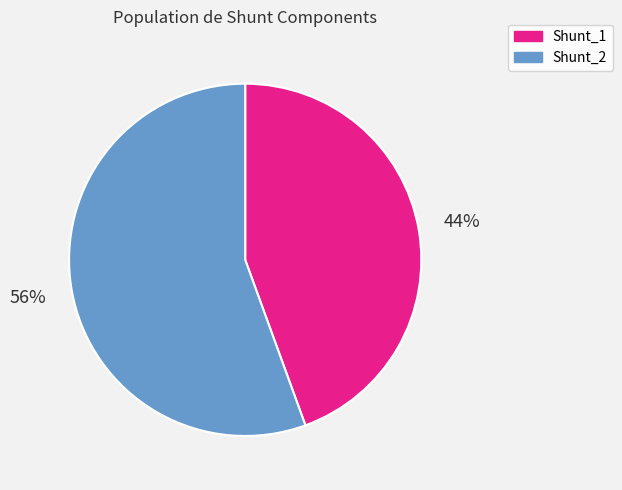

Combined, do Shunt_2 and Shunt_1 account for over 50%?

Yes